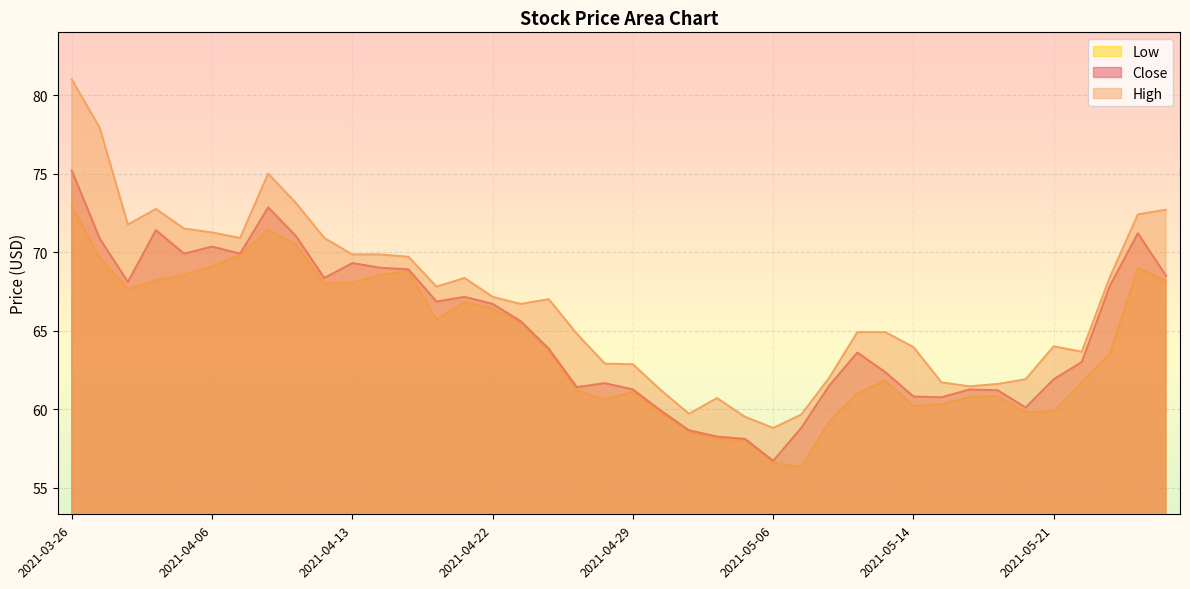

True or false: High and Close intersect in this chart.

False